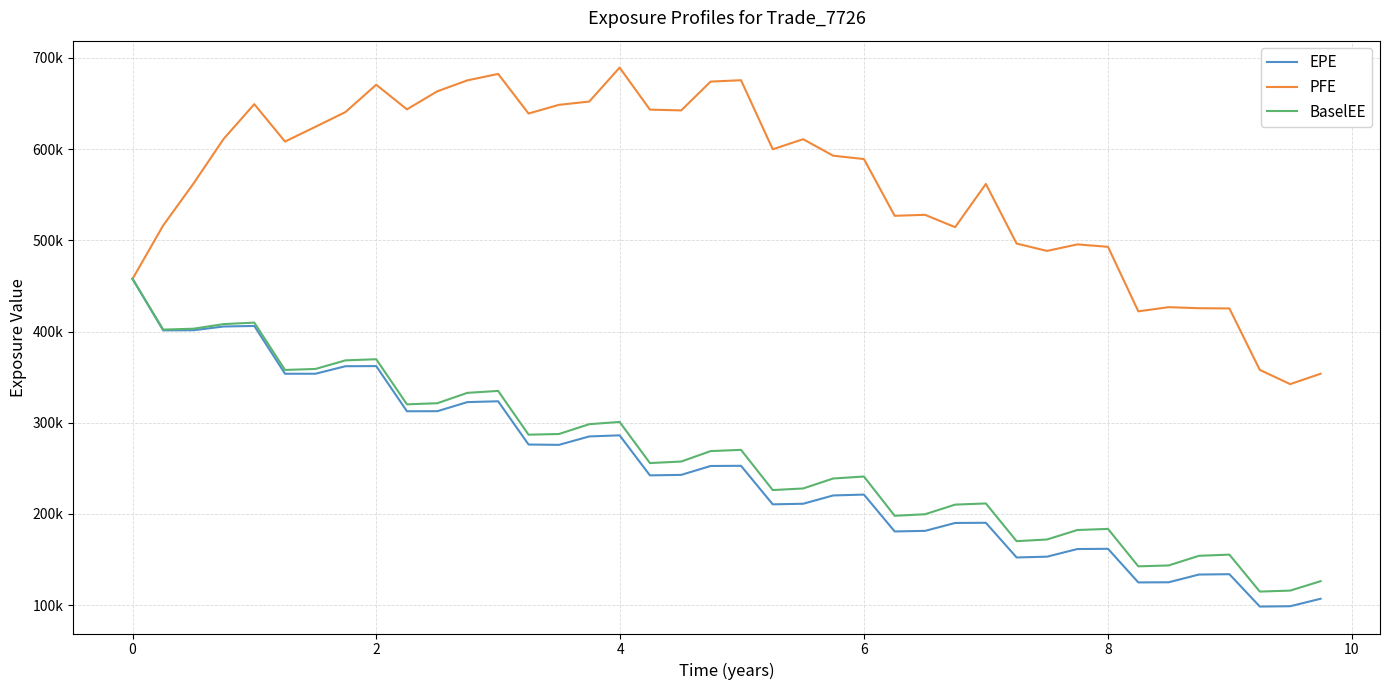

What are all the series names shown in the legend?

EPE, PFE, BaselEE